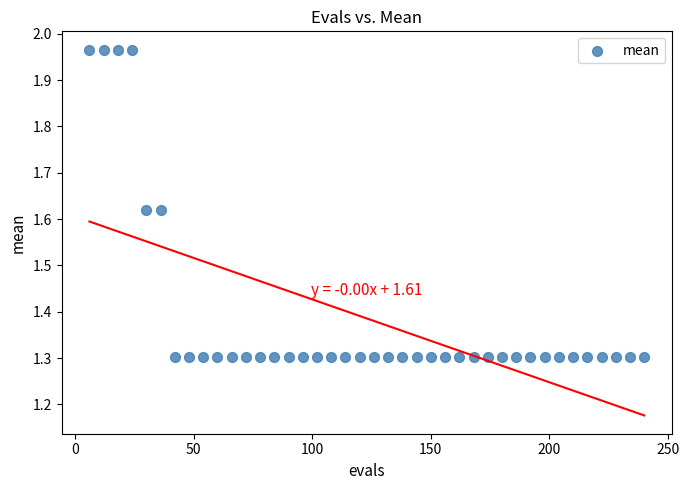

What is the range of X values (max minus min)?

234.0